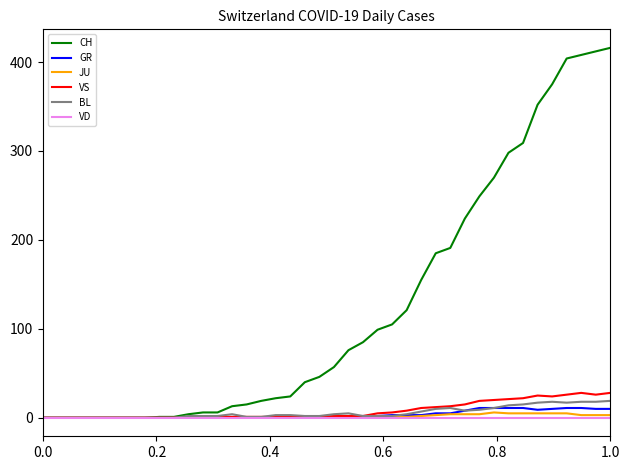

Which series has the largest total across all categories?

CH